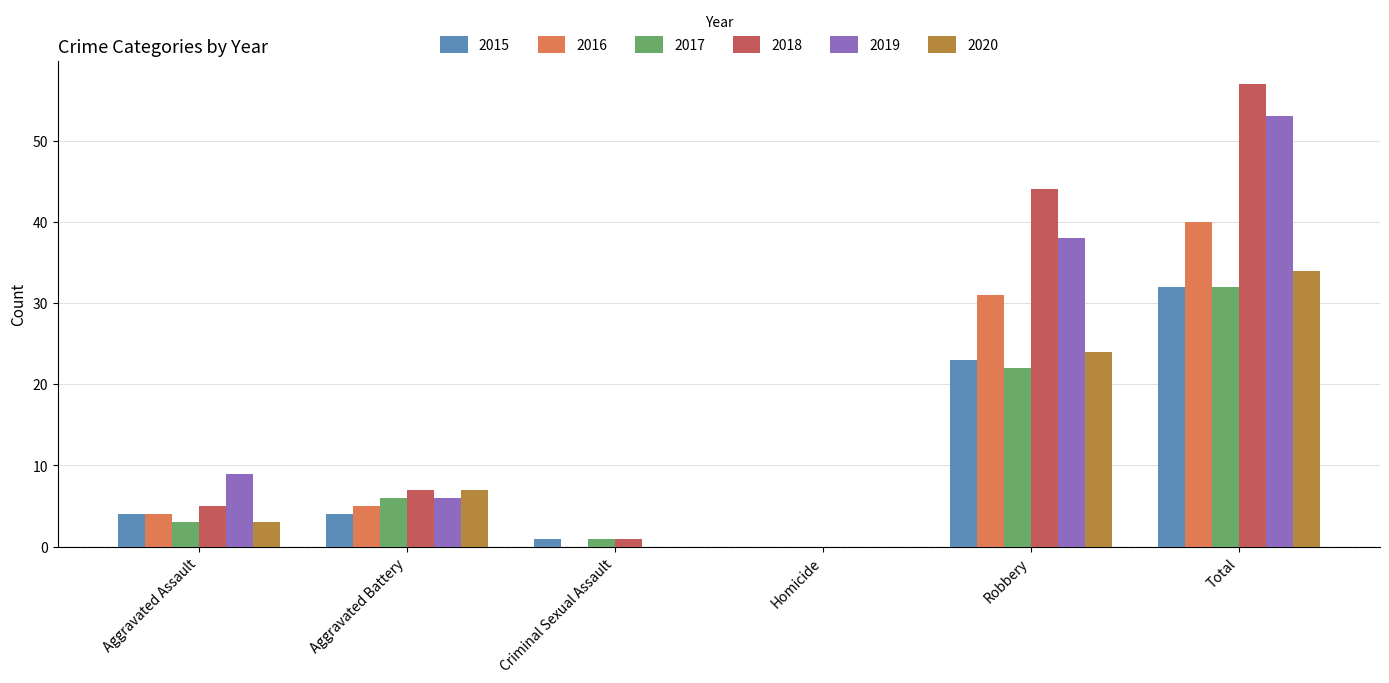

The 2015 series shows 7 at Aggravated Assault. True or false?

False